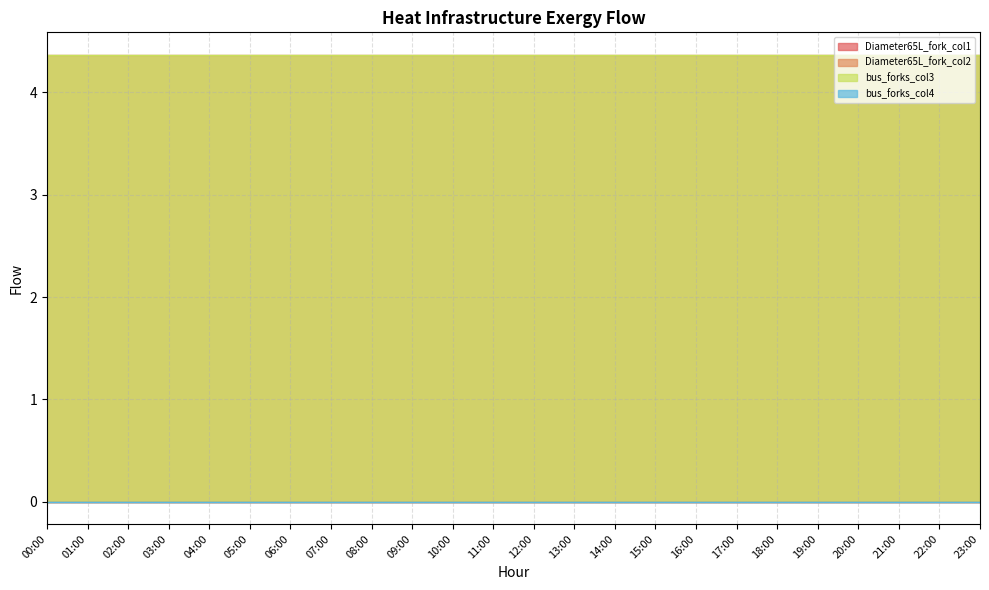

The bus_forks_col3 series shows 7.4 at 00:00. True or false?

False